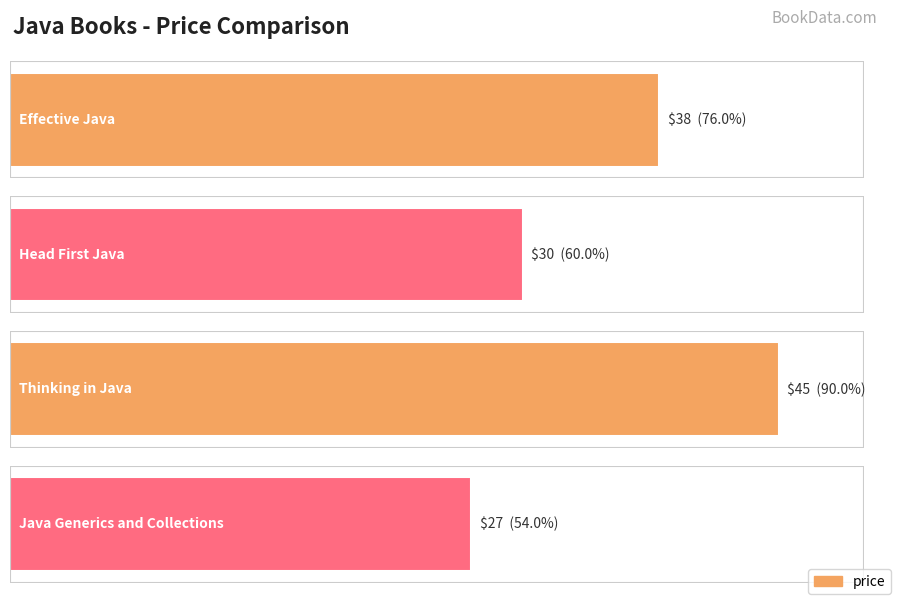

What is the smallest value displayed?

27